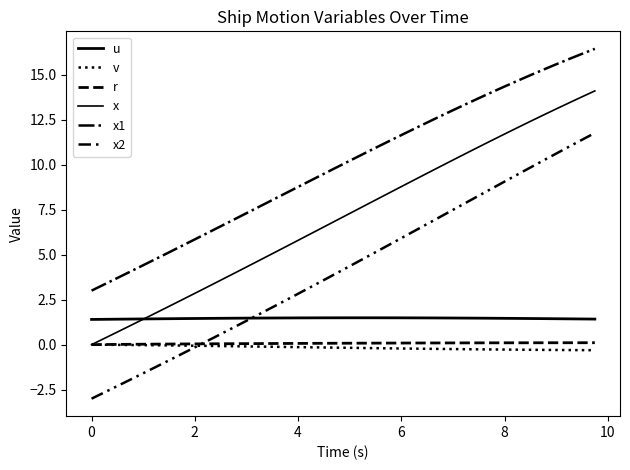

Does the chart display data point markers on the line(s)?

No